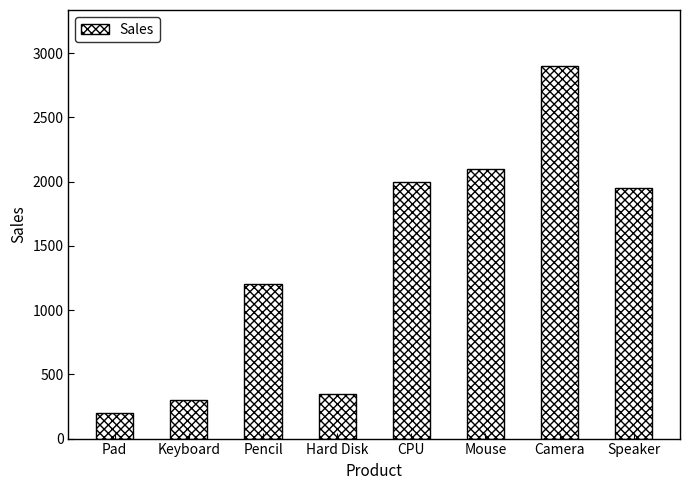

Between Camera and Speaker, which is larger?

Camera